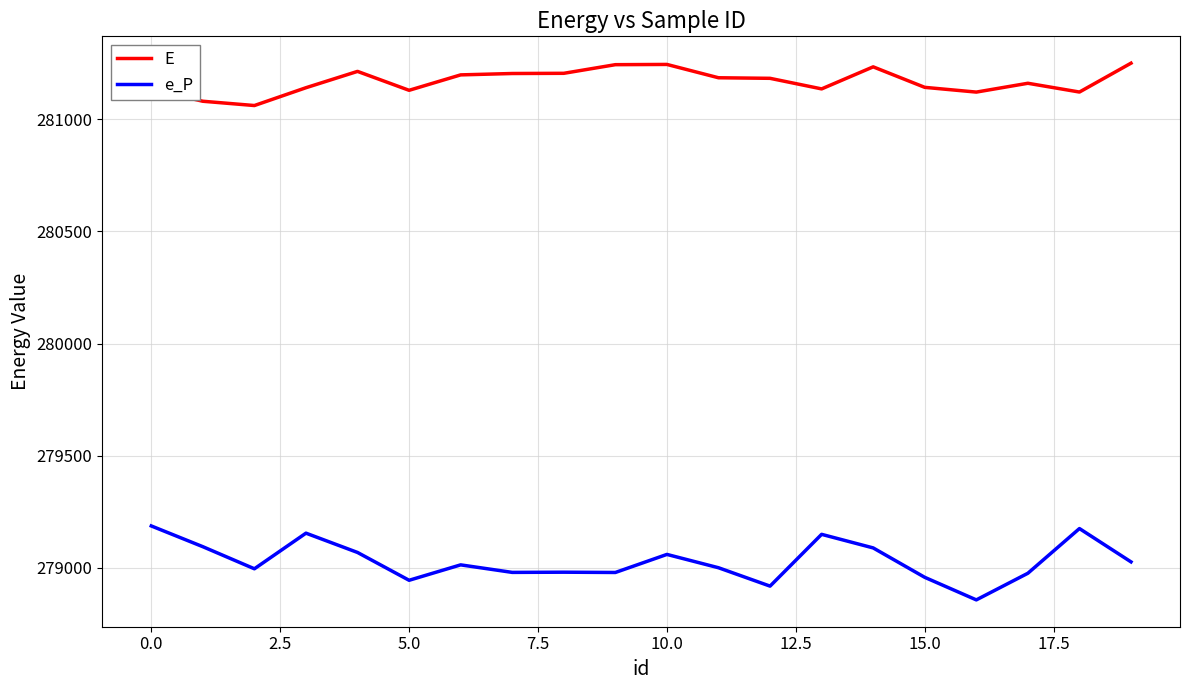

True or false: E and e_P intersect in this chart.

False